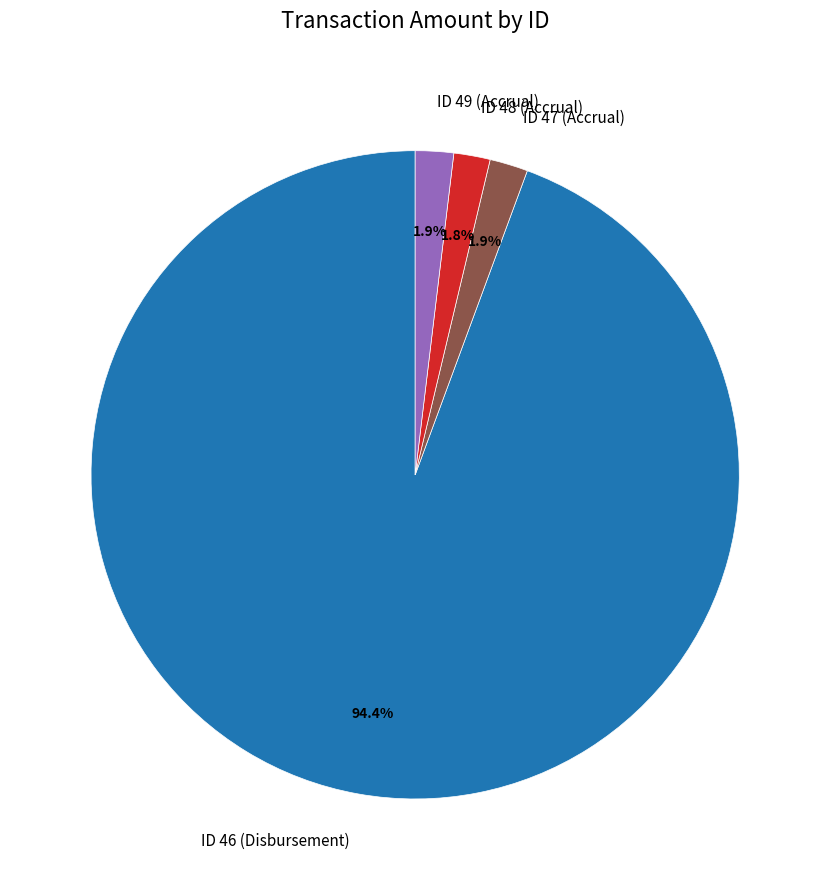

Between ID 46 (Disbursement) and ID 48 (Accrual), which is larger?

ID 46 (Disbursement)